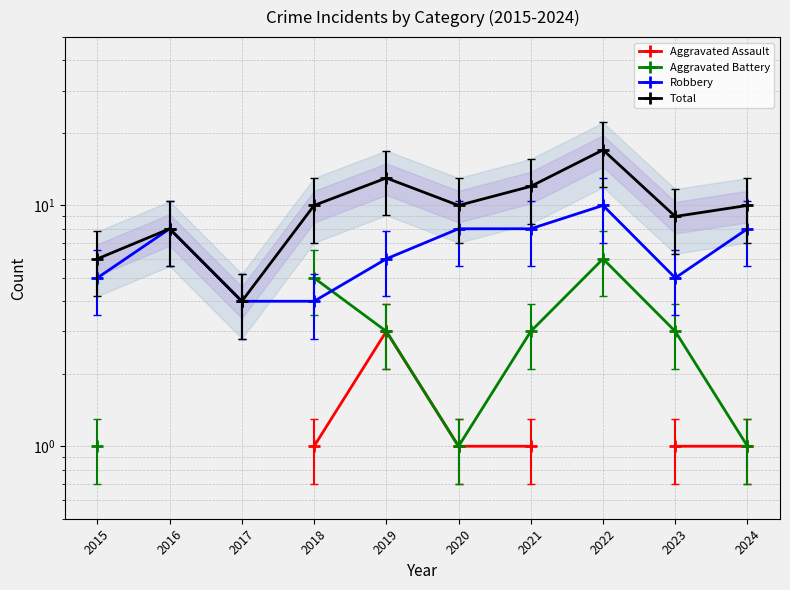

How many categories are shown in the chart?

10